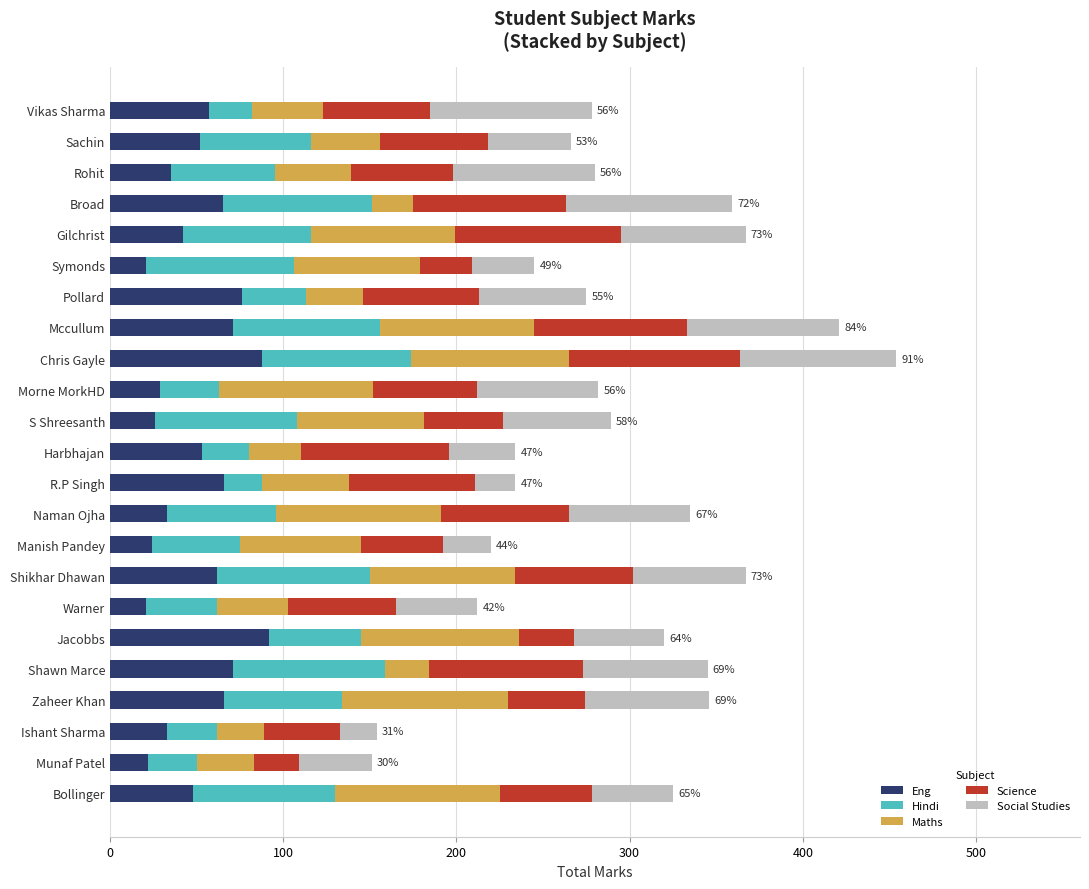

What is the minimum value for Eng?

21